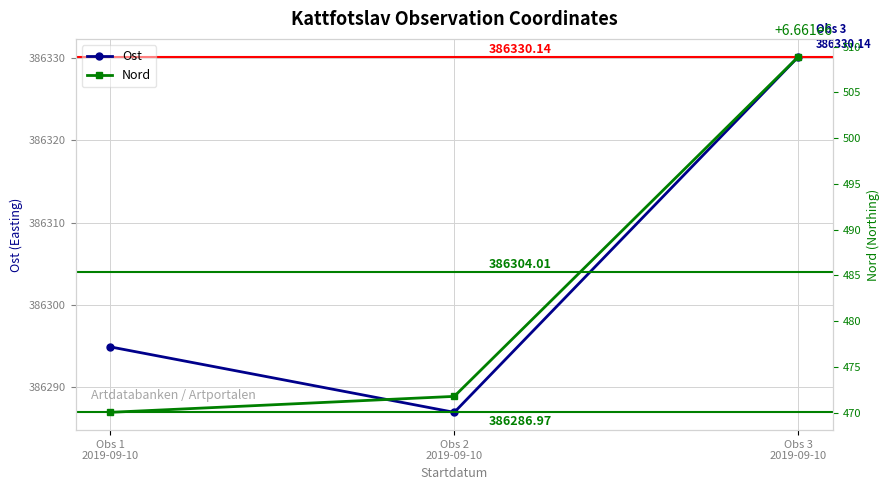

What are all the series names shown in the legend?

Ost, Nord